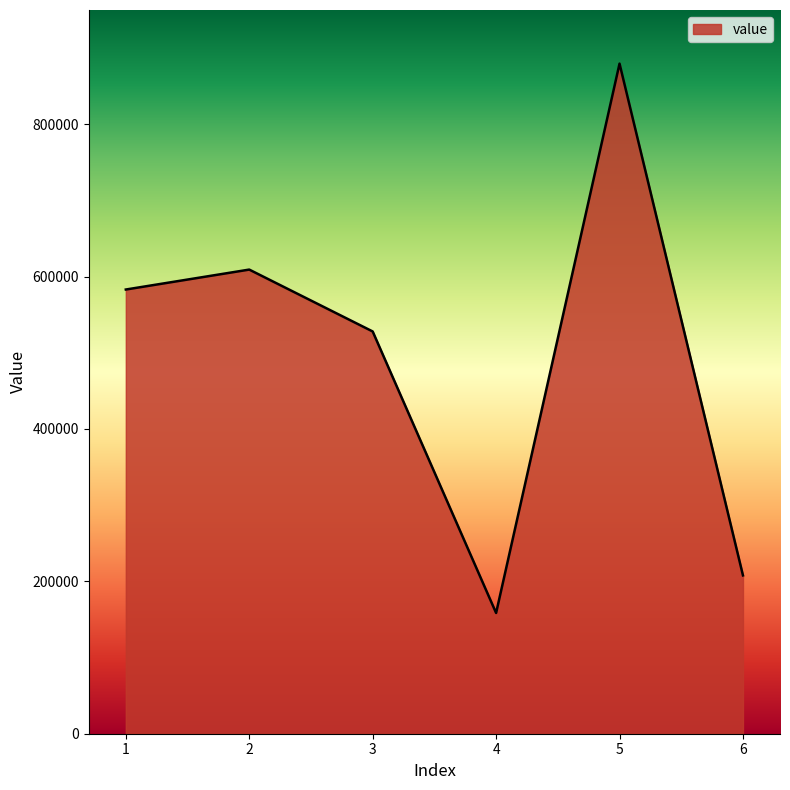

Read the value at 6, to the nearest 100.

207800